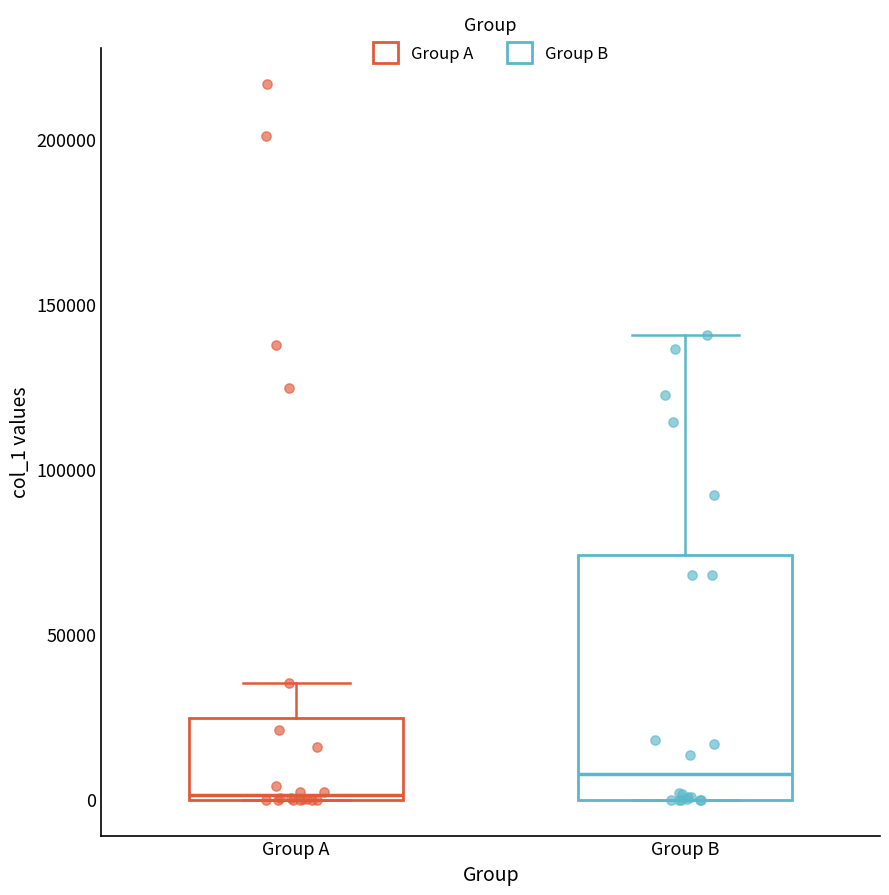

Reading left to right, transcribe this box plot: for each box, give where its median line is, the range the box spans, and where its two whiskers end, as read against the y-axis. The values are not printed on the chart, so give them approximately, as read against the axis.

Group A: median 0, box 0 to 25000, whiskers 0 to 35000
Group B: median 10000, box 0 to 75000, whiskers 0 to 140000